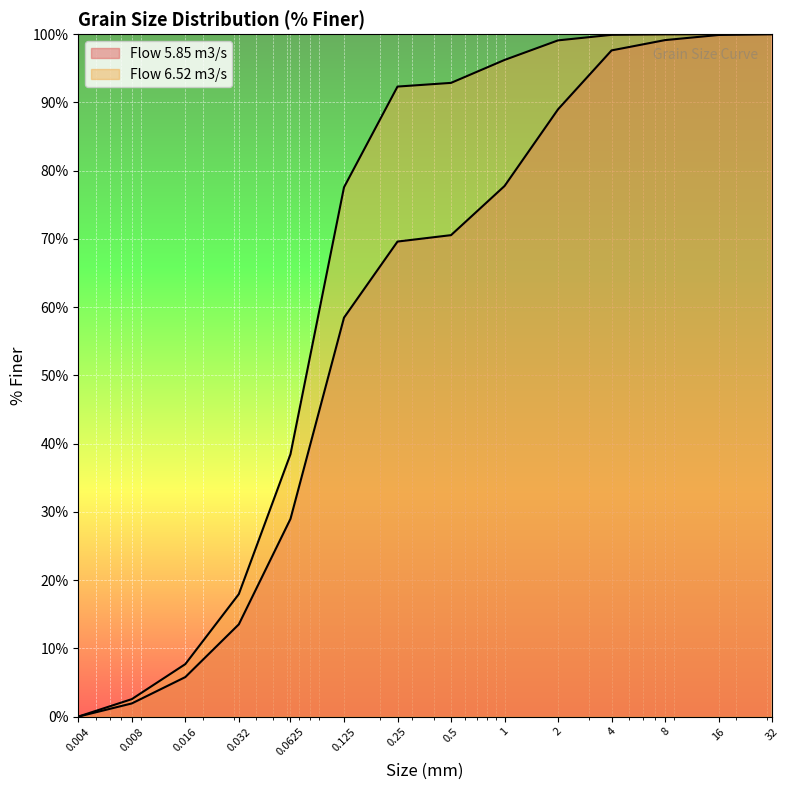

True or false: Flow 6.52 m3/s and Flow 5.85 m3/s cross at least once.

False